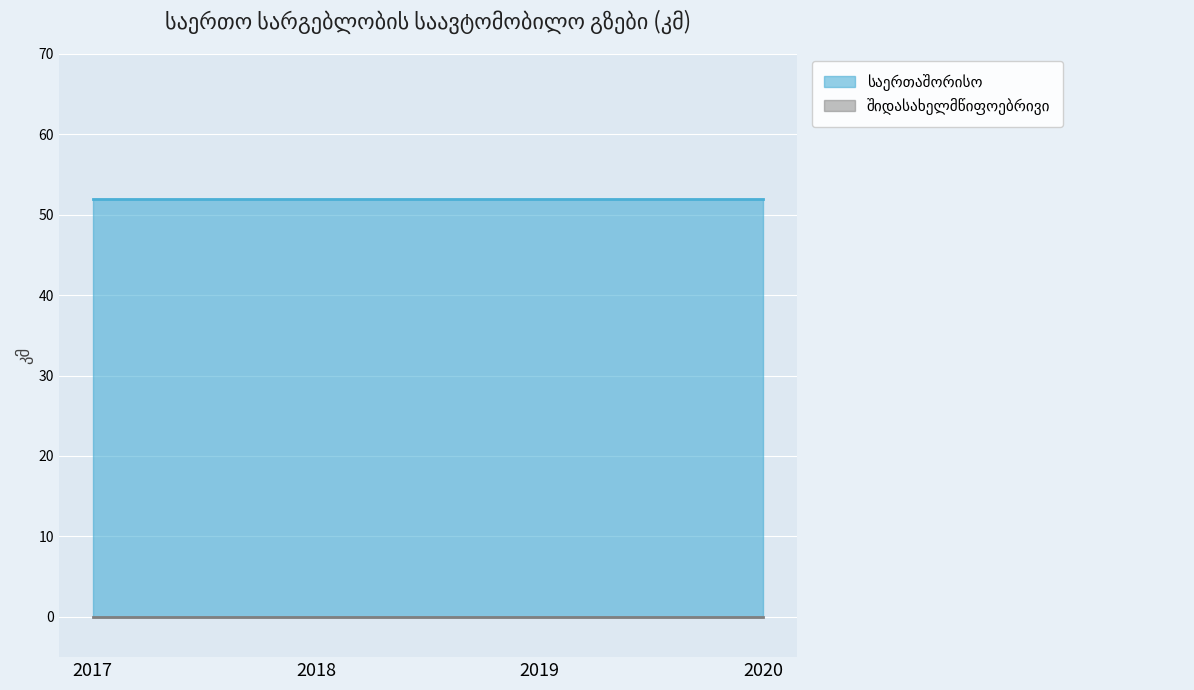

True or false: საერთაშორისო and შიდასახელმწიფოებრივი intersect in this chart.

False